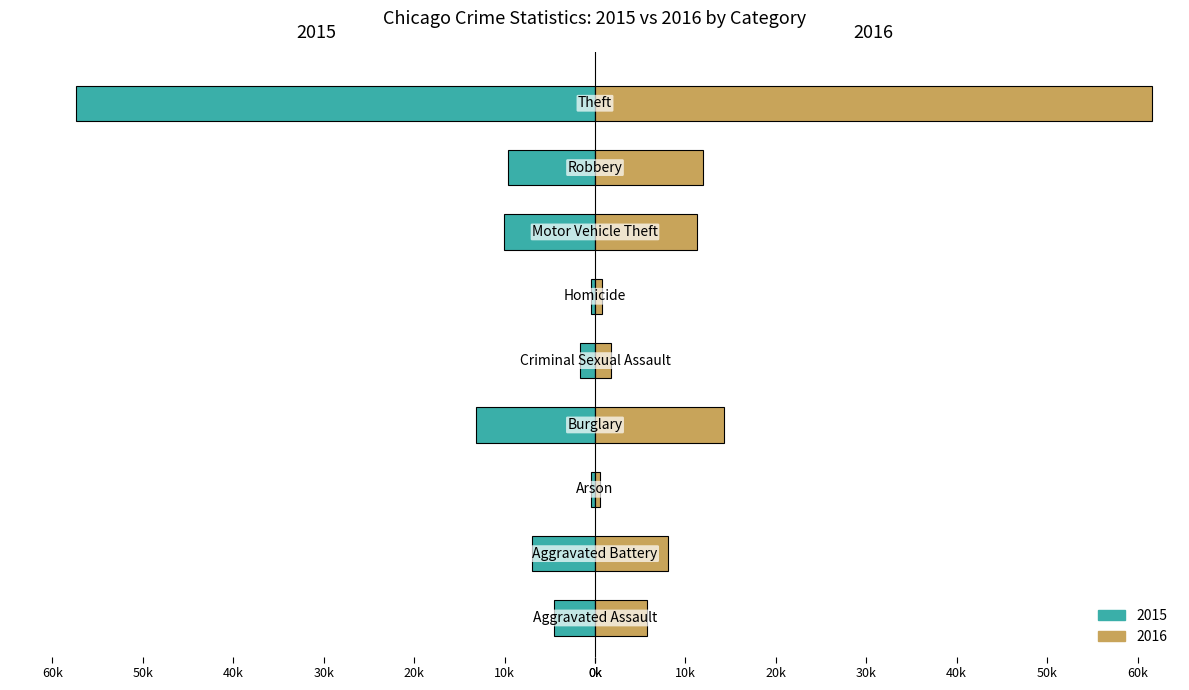

What is the spread (max minus min) of values at 0?

1783